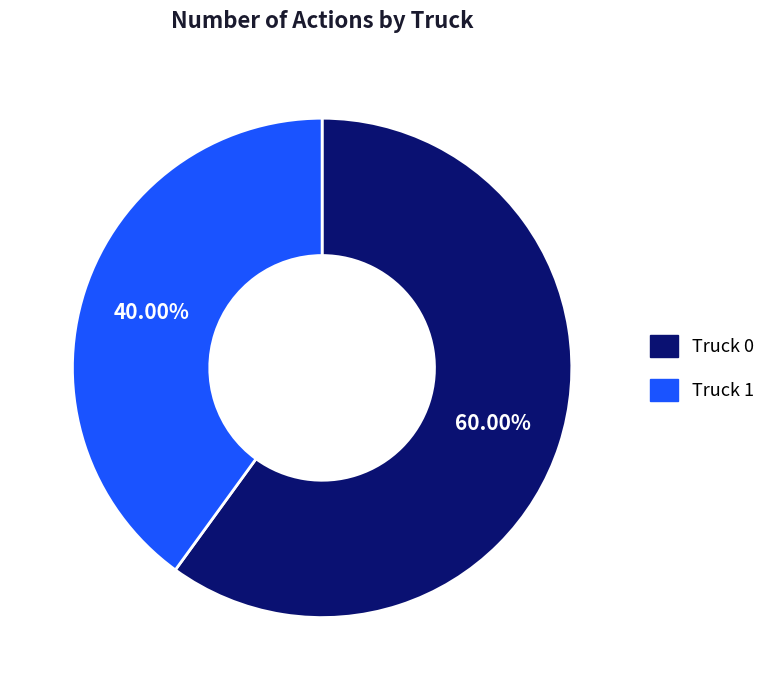

What is the total percentage of Truck 1 and Truck 0?

100.0%